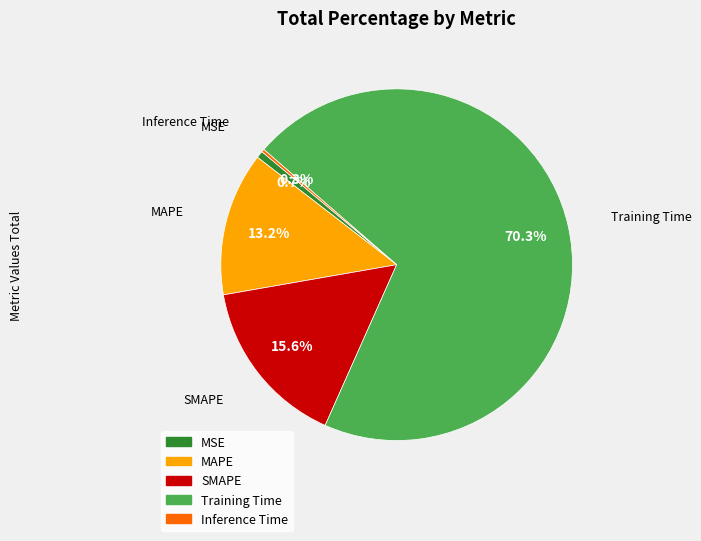

What is the majority slice?

Training Time